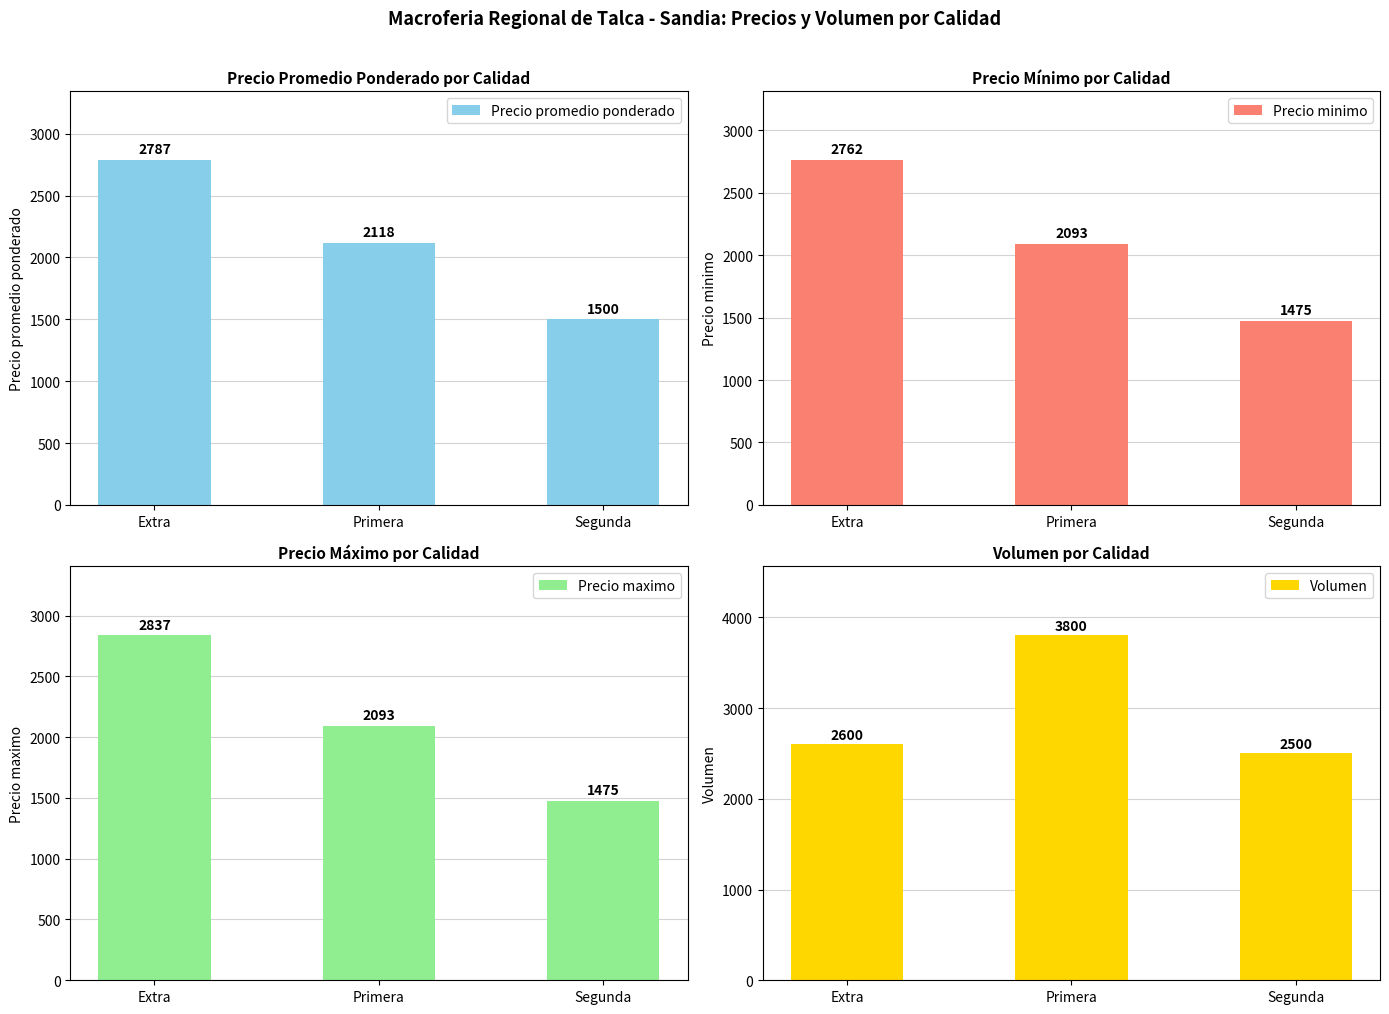

What is the difference between the second highest and minimum values in the Precio promedio ponderado series?

618